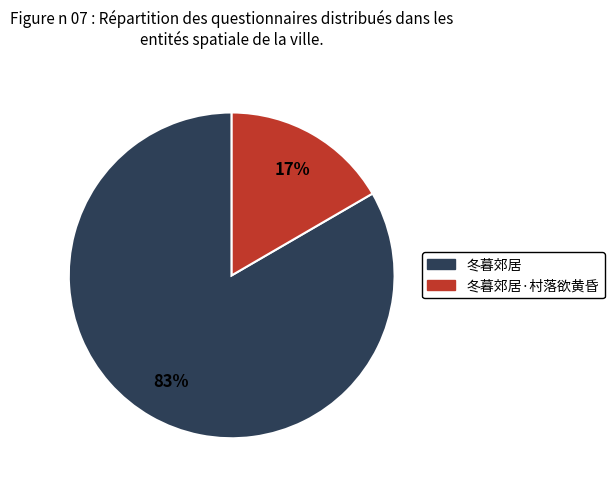

To the nearest percent, what is the average slice percentage?

50%